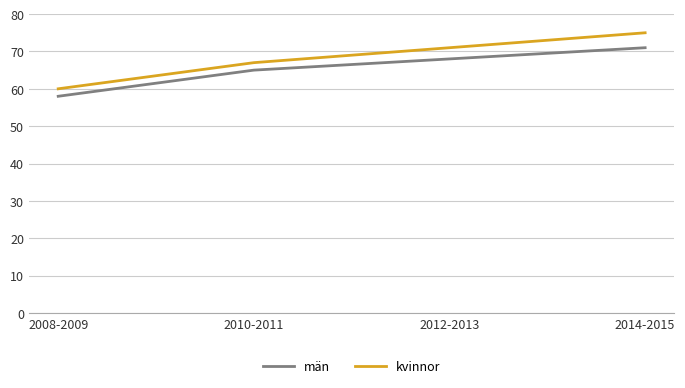

At how many categories does at least one series exceed 74?

1